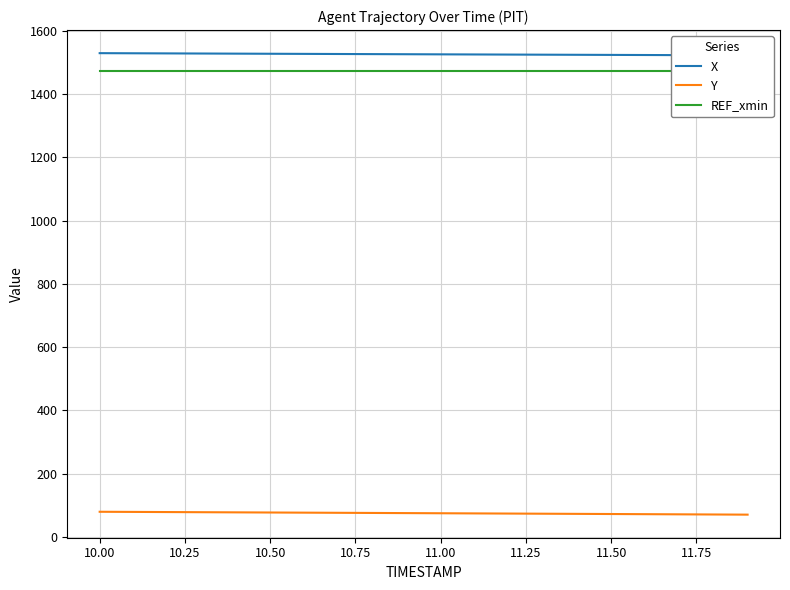

What is the lowest value of the Y series?

70.1